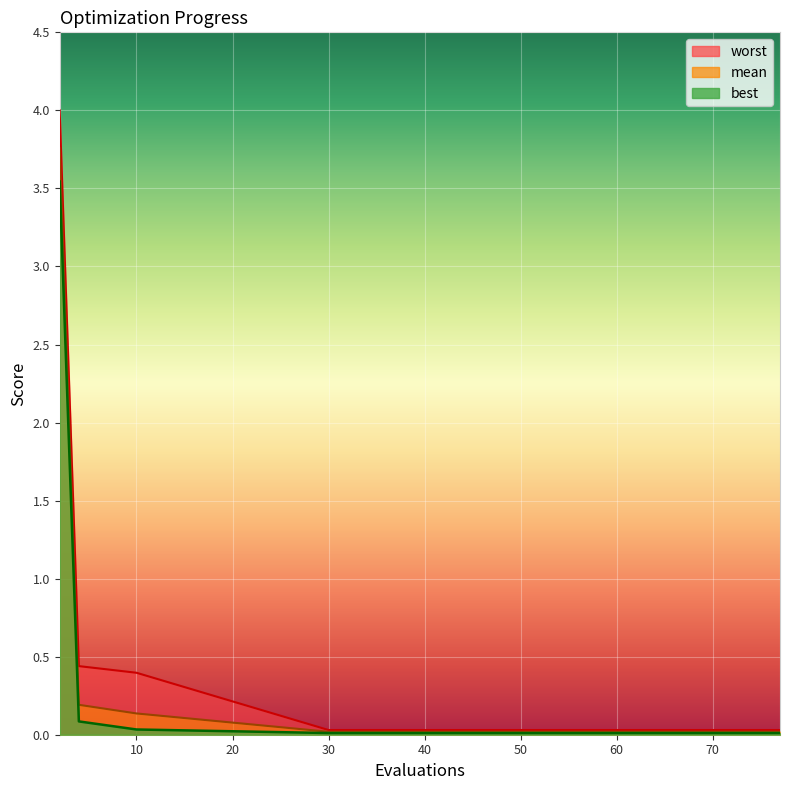

What is the label of the 6th point from the right?

71